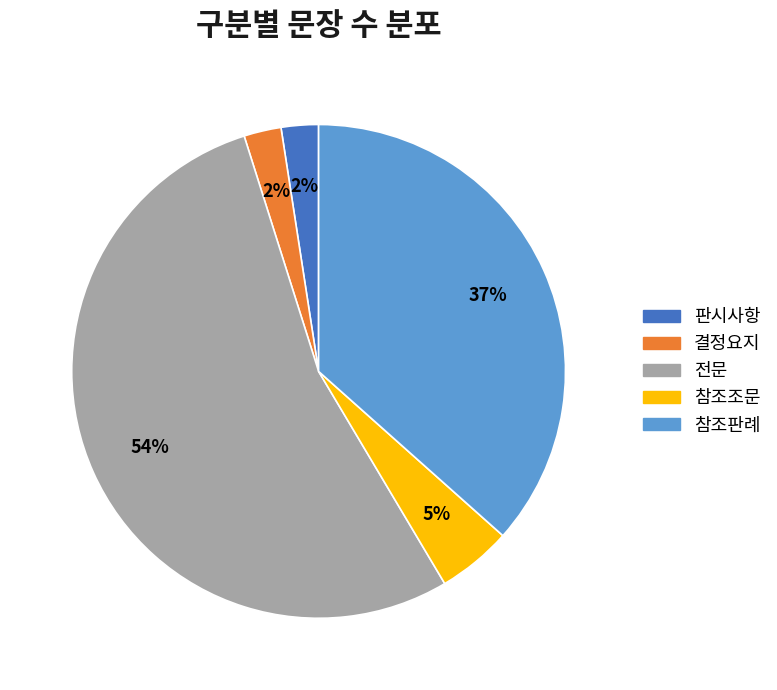

Combined, do 전문 and 결정요지 account for over 50%?

Yes